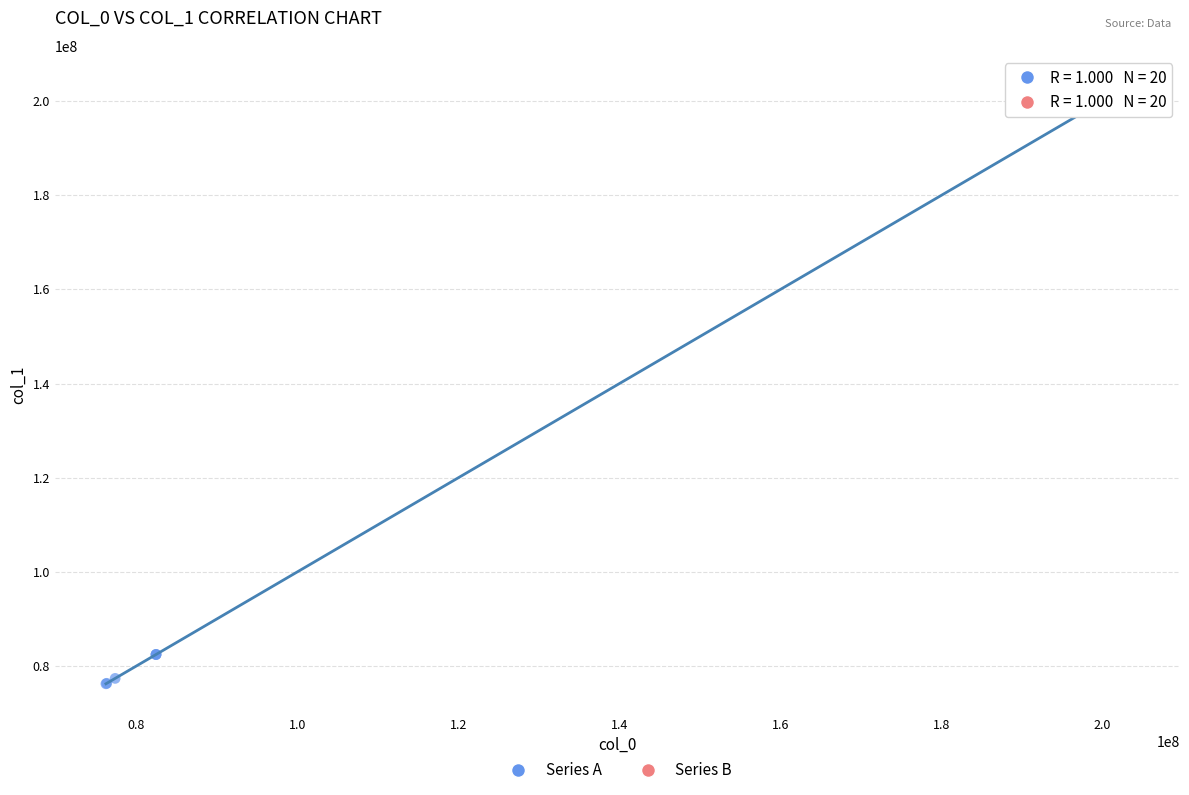

Which series has the widest spread of Y values?

Series A